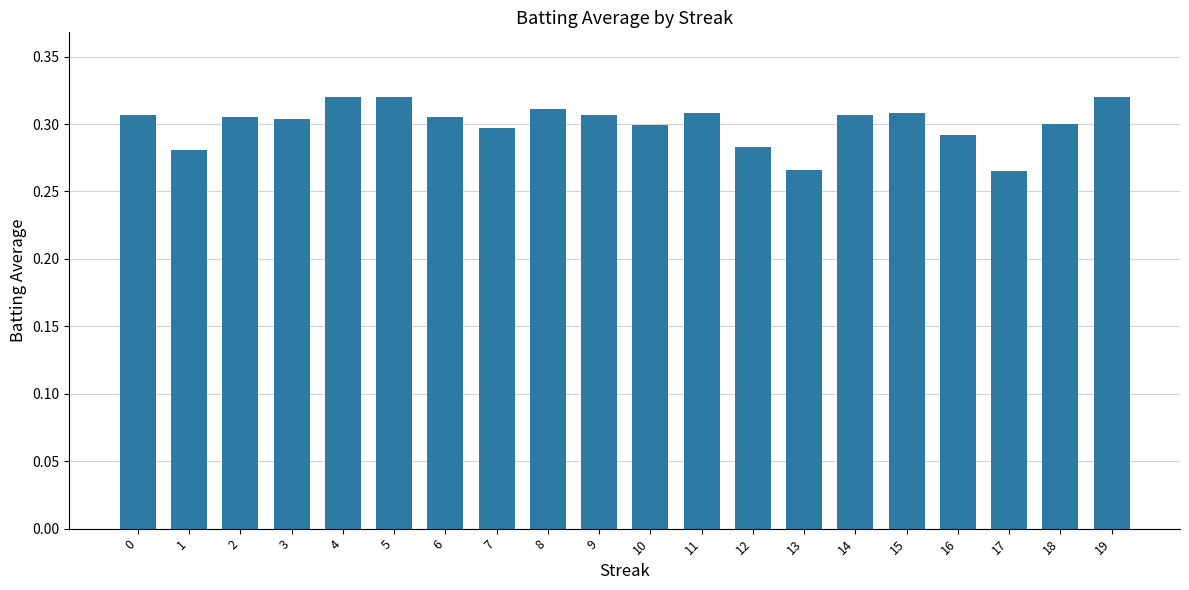

Between 5 and 11, which is larger?

5